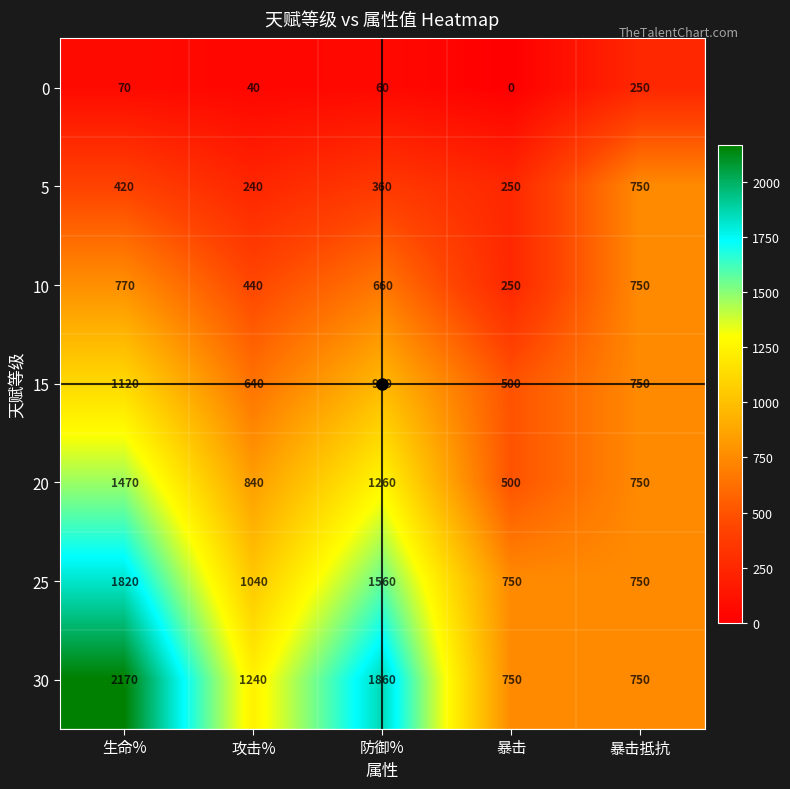

Which series has the largest range (max minus min)?

30